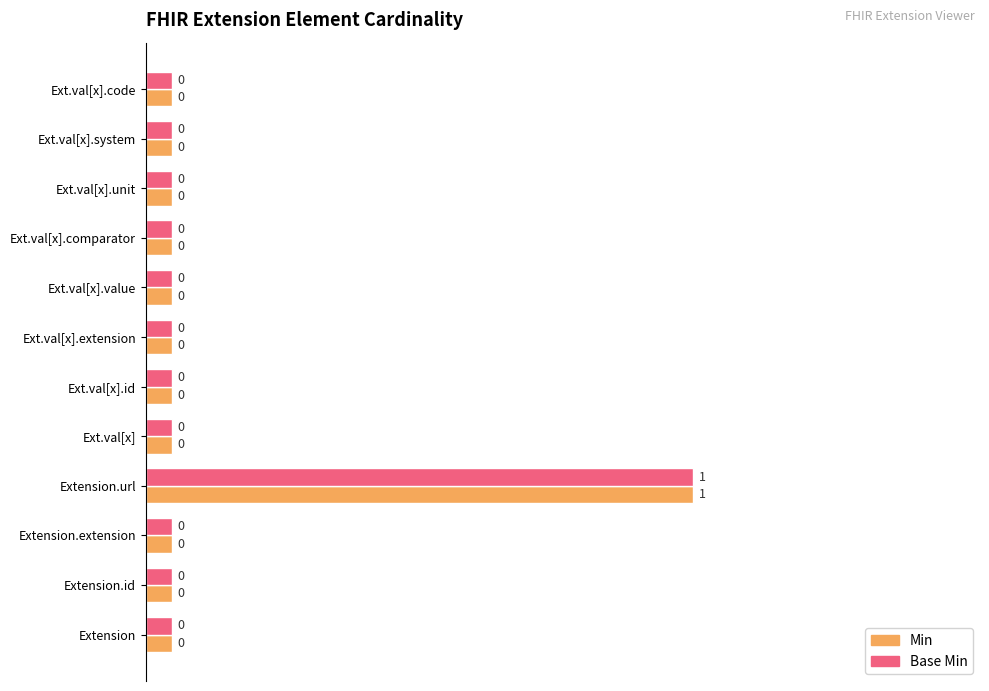

The Min series shows 0.7 at Extension.url. True or false?

False